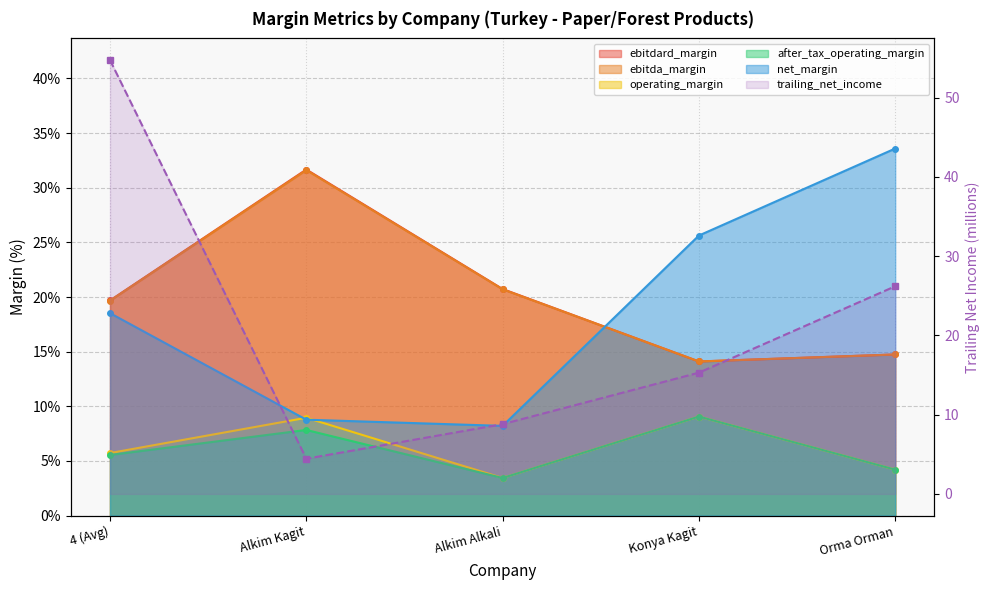

Which label corresponds to the smallest value in the chart?

Alkim Alkali